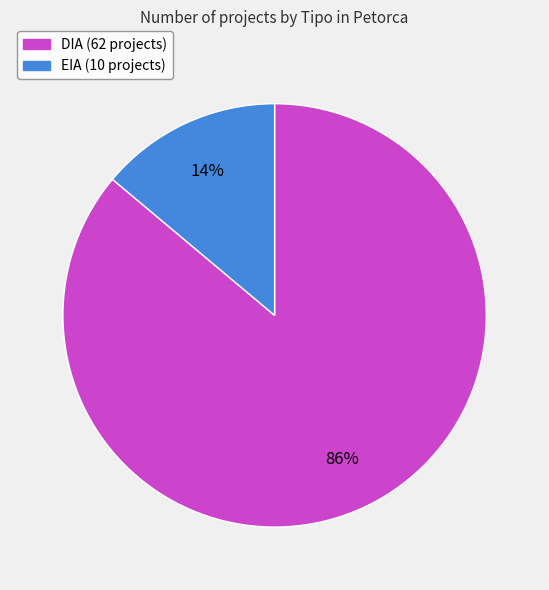

To the nearest percent, what is the combined percentage of DIA and EIA?

100%